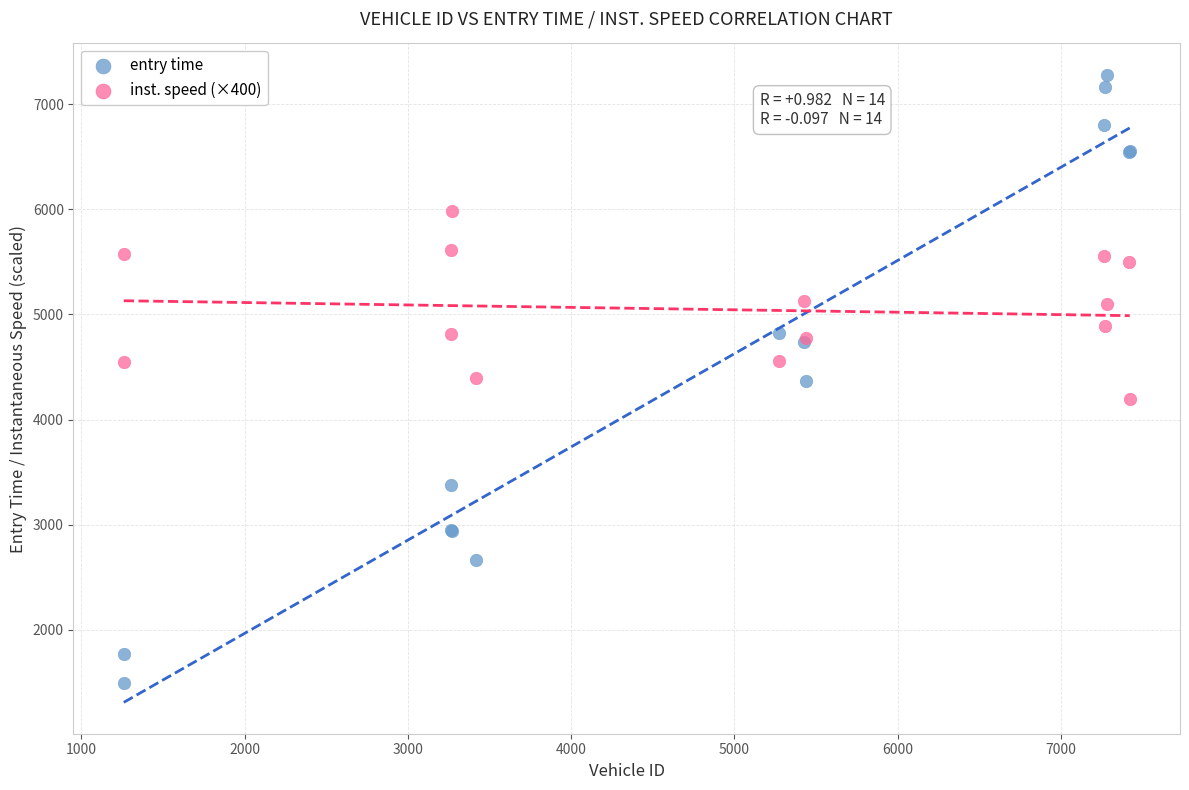

Which series has the largest Y range (max minus min)?

entry time